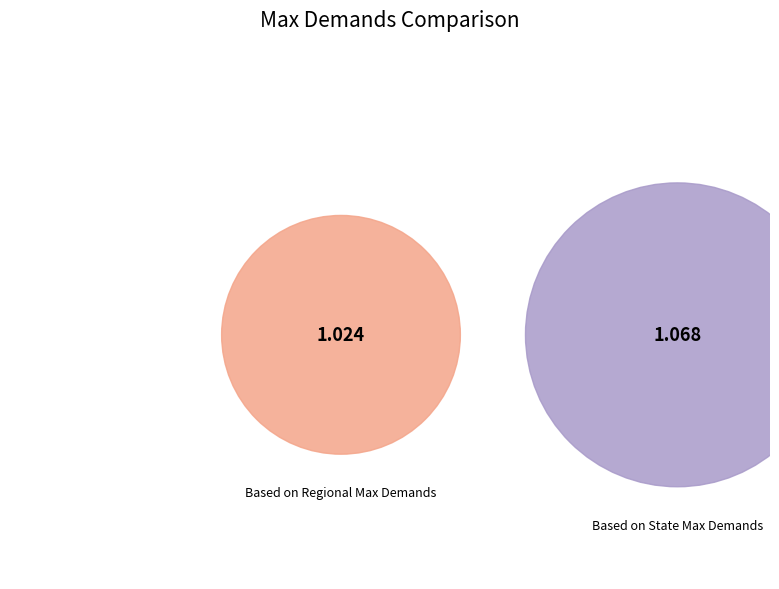

Which slice is the largest?

Based on State Max Demands